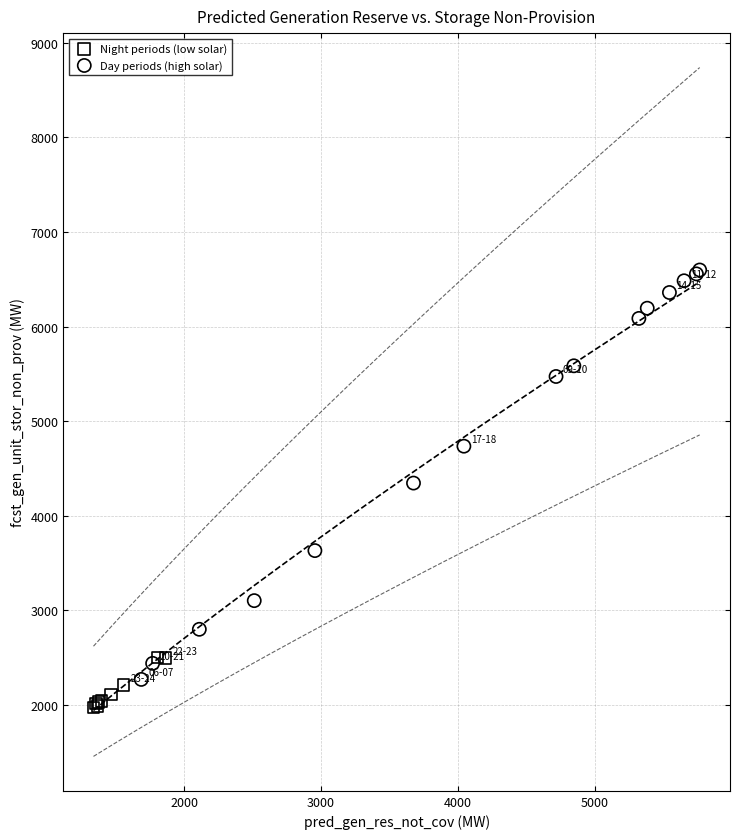

What are all the series names shown in the legend?

Night periods (low solar), Day periods (high solar)